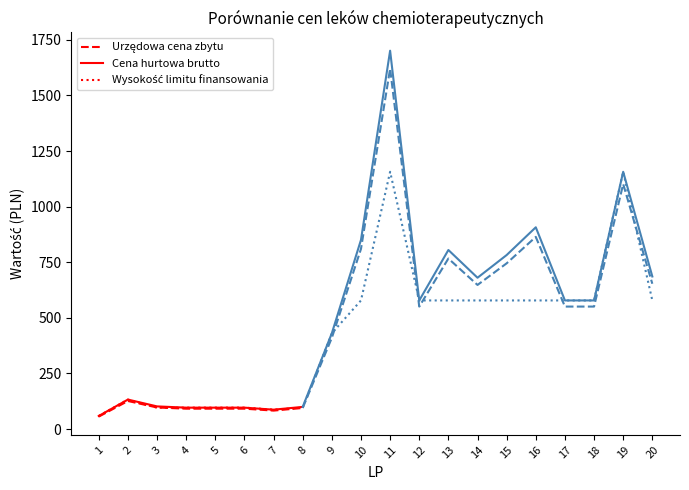

At which category does Cena hurtowa brutto reach its first local peak?

2